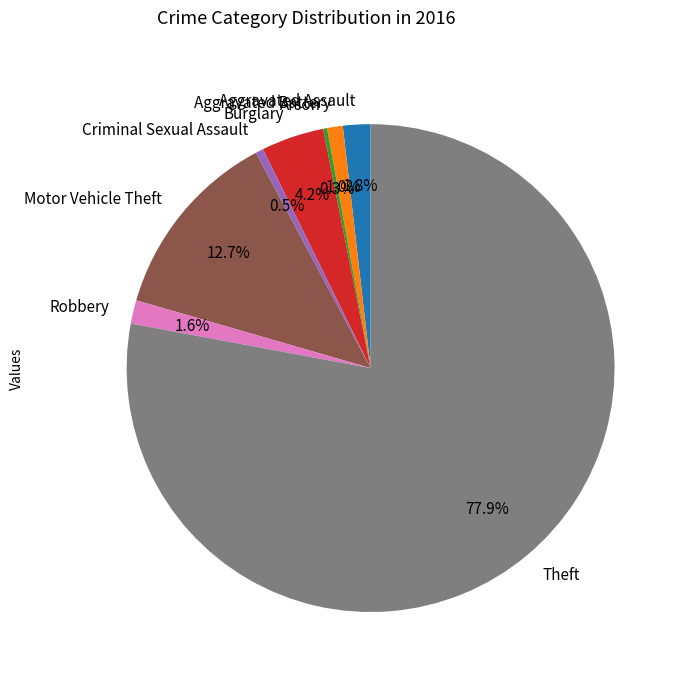

Does Theft account for over 50% of the chart?

Yes